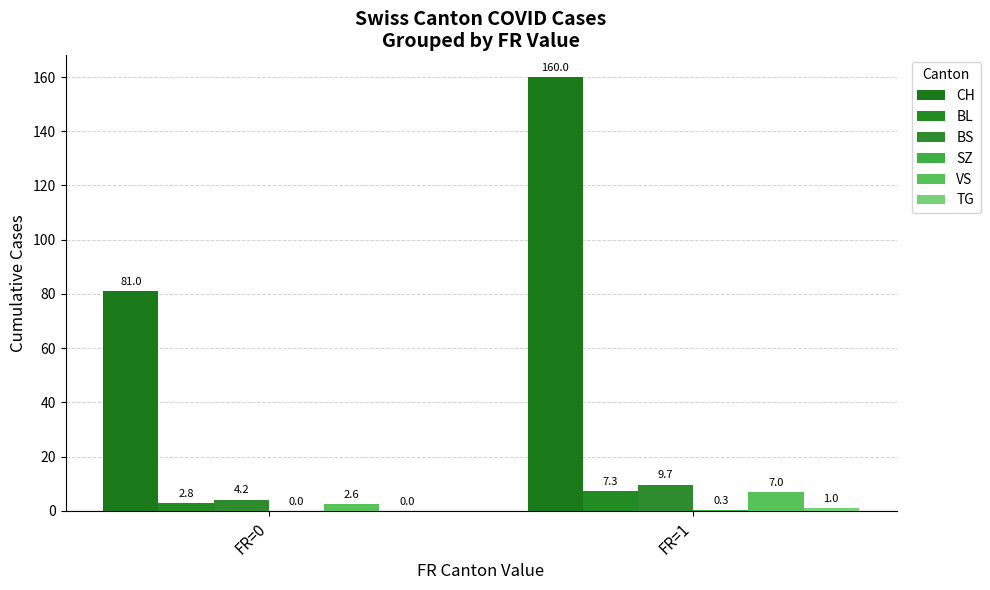

Which series has the widest spread of values?

CH